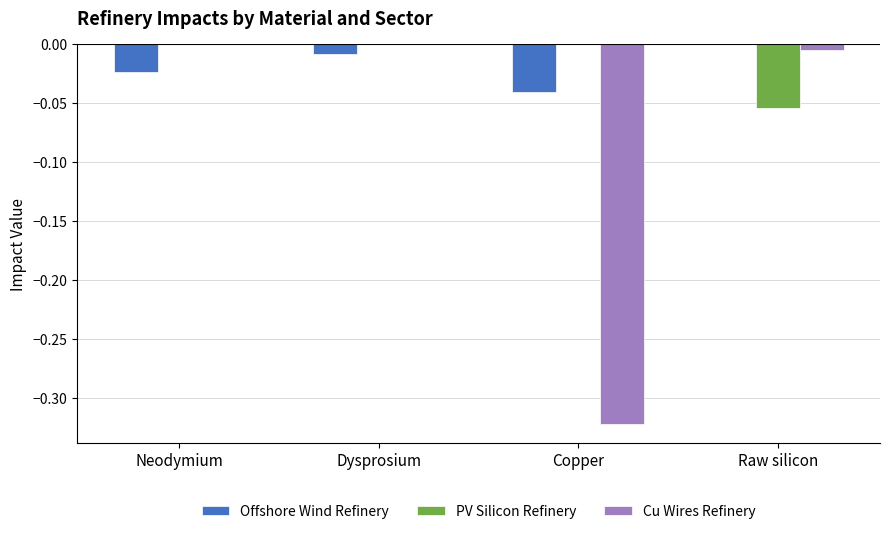

The value of Offshore Wind Refinery at Copper is -0.0. True or false?

True